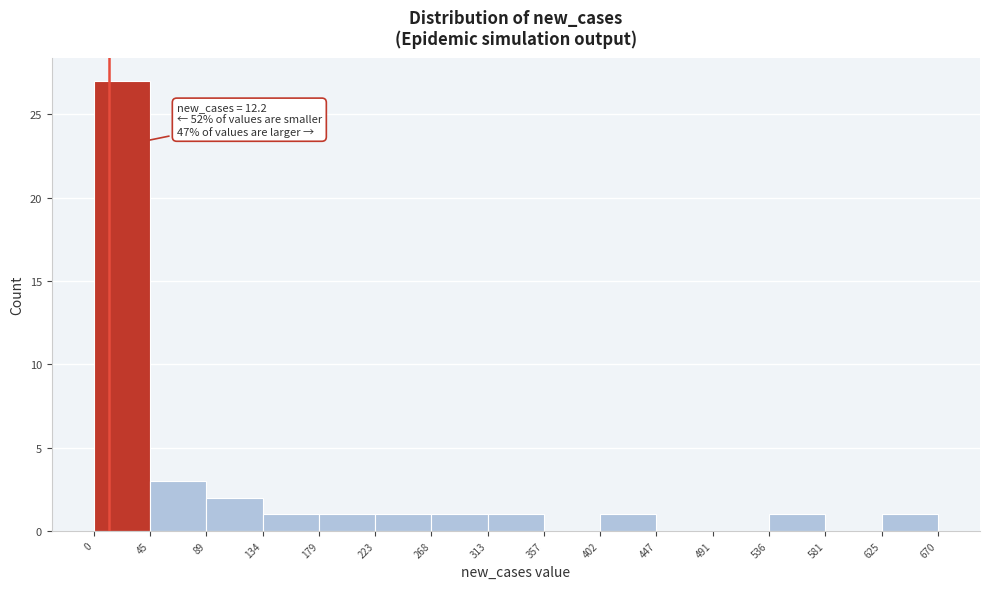

Which range on the x-axis has the tallest bar?

0 to 45